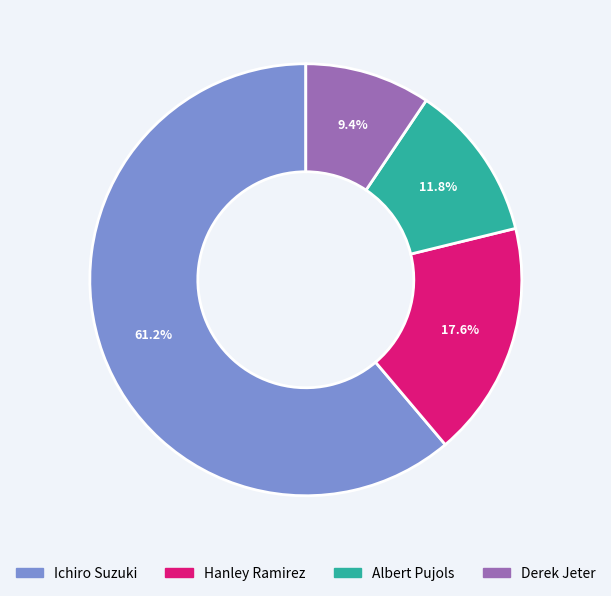

Does Ichiro Suzuki account for over 50% of the chart?

Yes